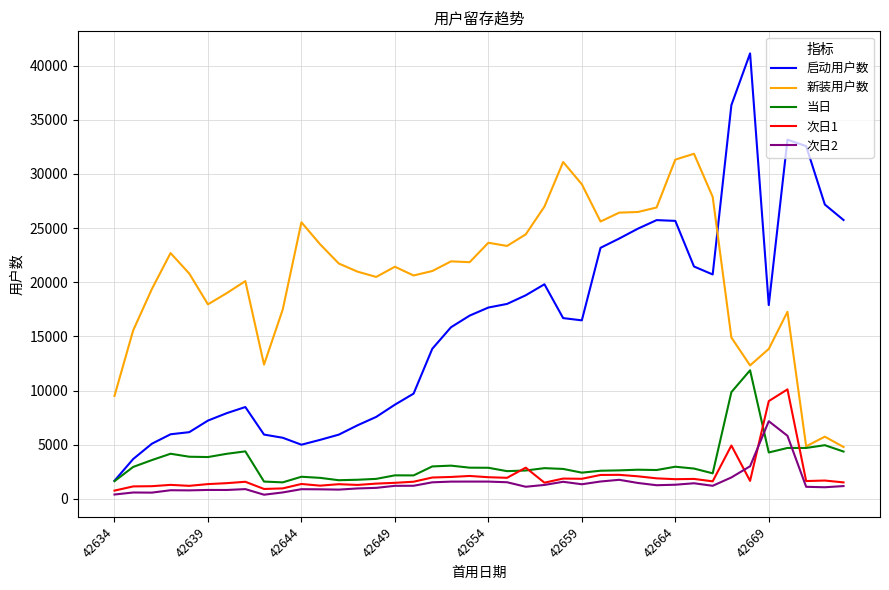

True or false: 次日2 and 新装用户数 cross at least once.

False